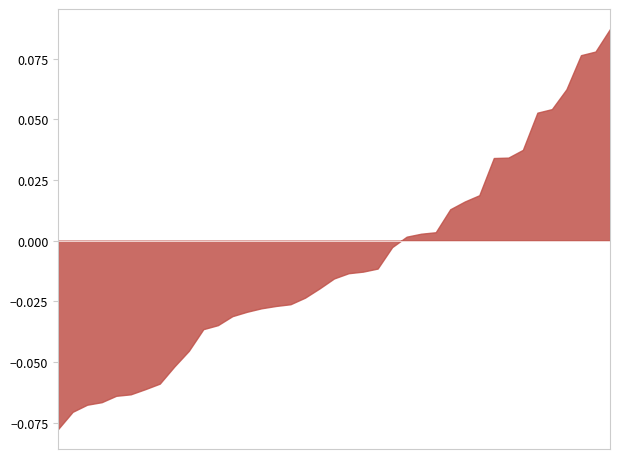

What is the difference between the maximum and minimum values?

592